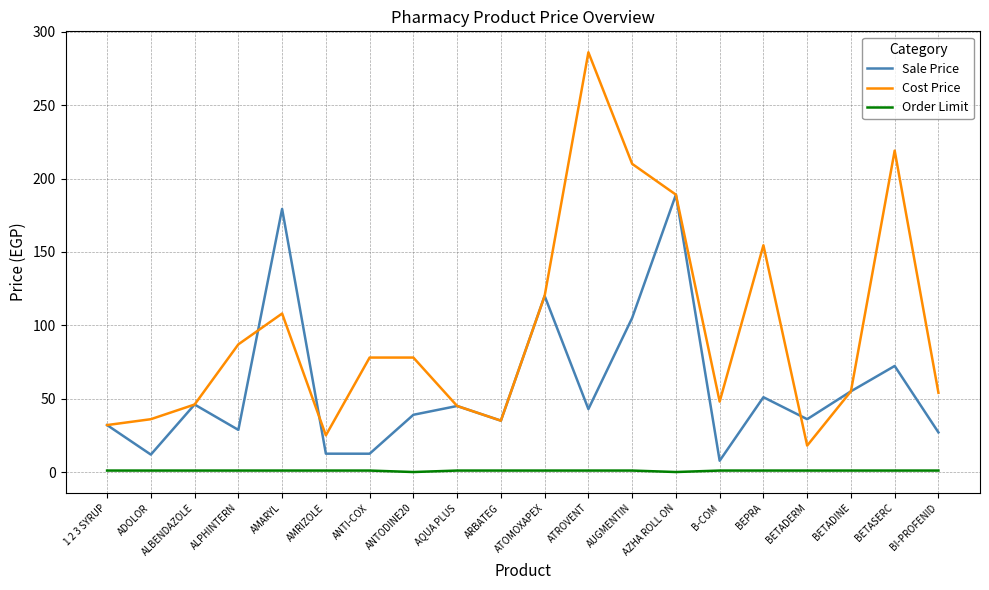

List the series in order of their overall mean, highest first.

Cost Price, Sale Price, Order Limit